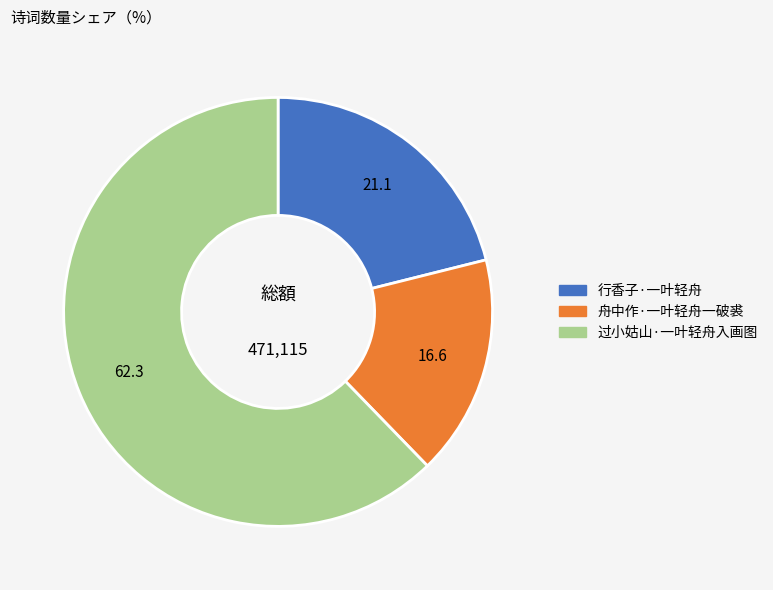

What is the smallest slice in the pie chart?

舟中作·一叶轻舟一破裘